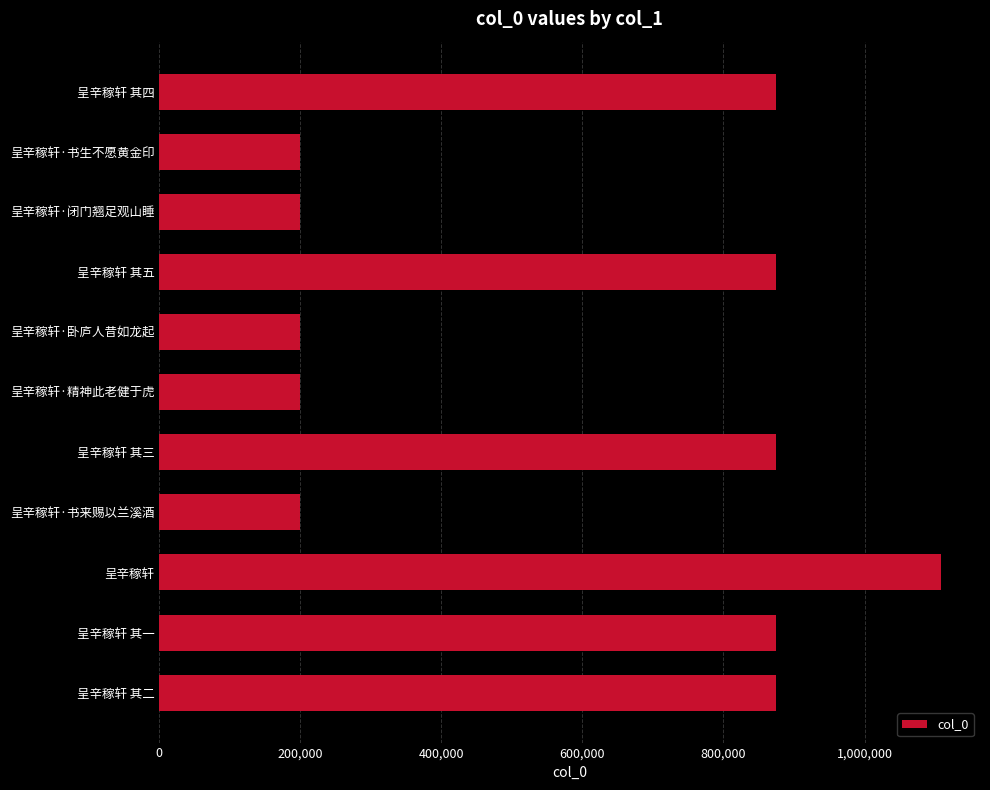

What is the average value?

588820